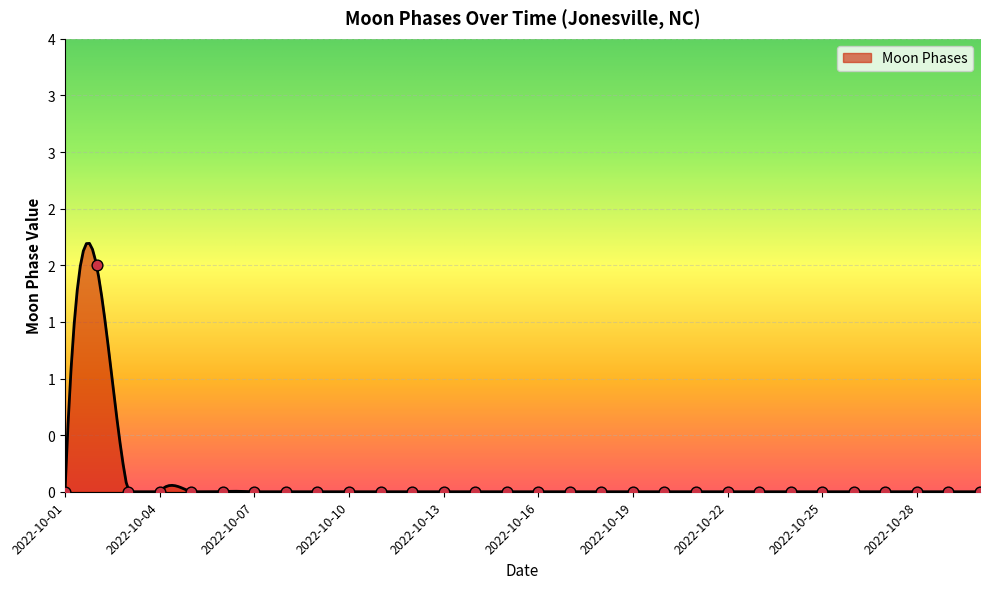

Between 2022-10-08 and 2022-10-28, which is larger?

2022-10-08